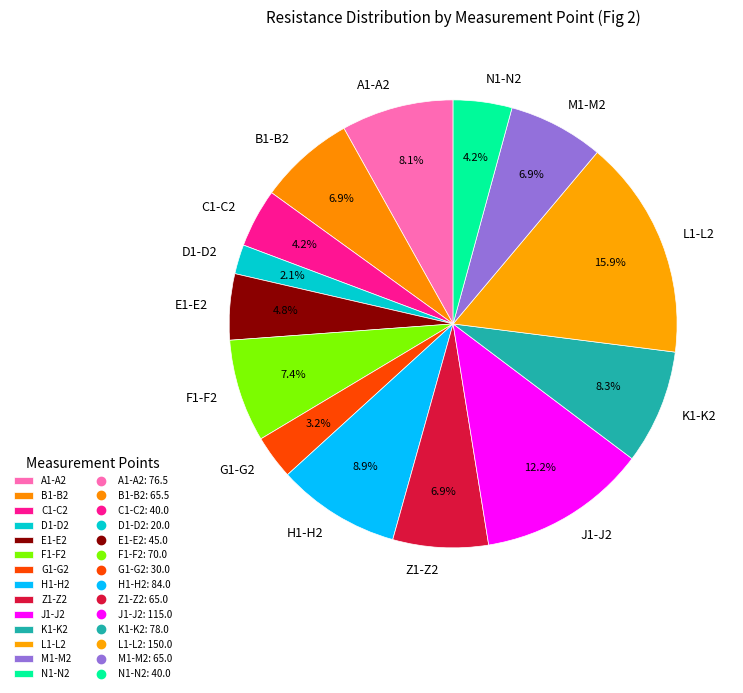

Is there a majority slice in this chart?

No